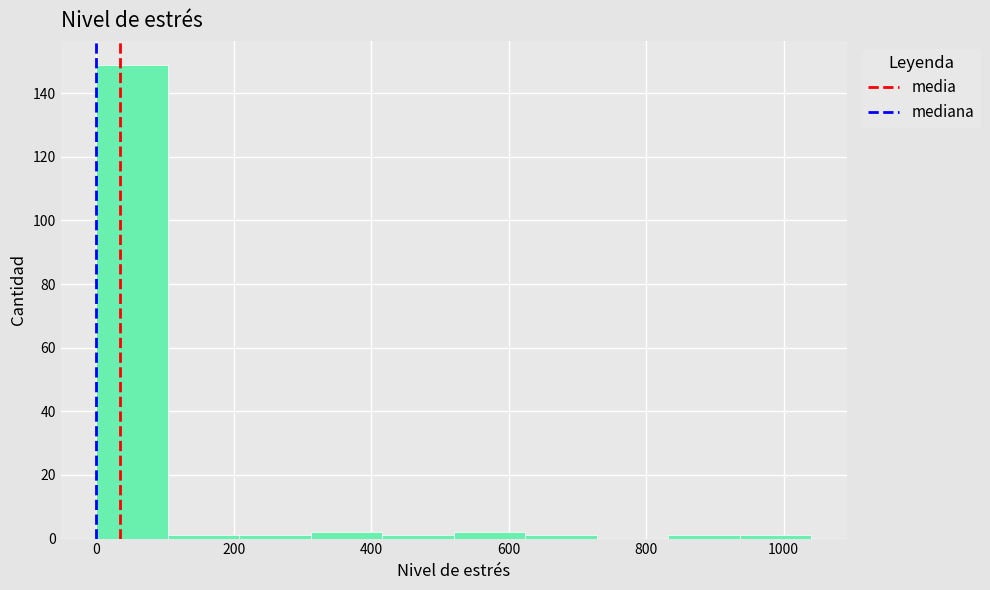

Reading left to right, transcribe this chart: for each bar, give the range it covers on the x-axis and its height. Neither the bar edges nor the heights are printed on the chart, so give them approximately, as read against the axes.

0 to 104: 150
104 to 208: under 2
208 to 312: under 2
312 to 416: 2
416 to 520: under 2
520 to 624: 2
624 to 728: under 2
728 to 832: 0
832 to 936: under 2
936 to 1040: under 2